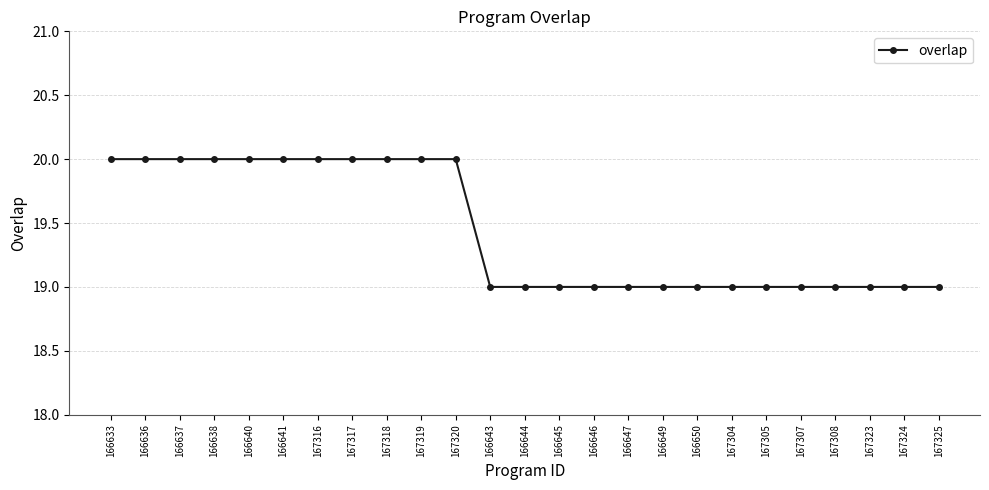

What is the smallest value displayed?

19